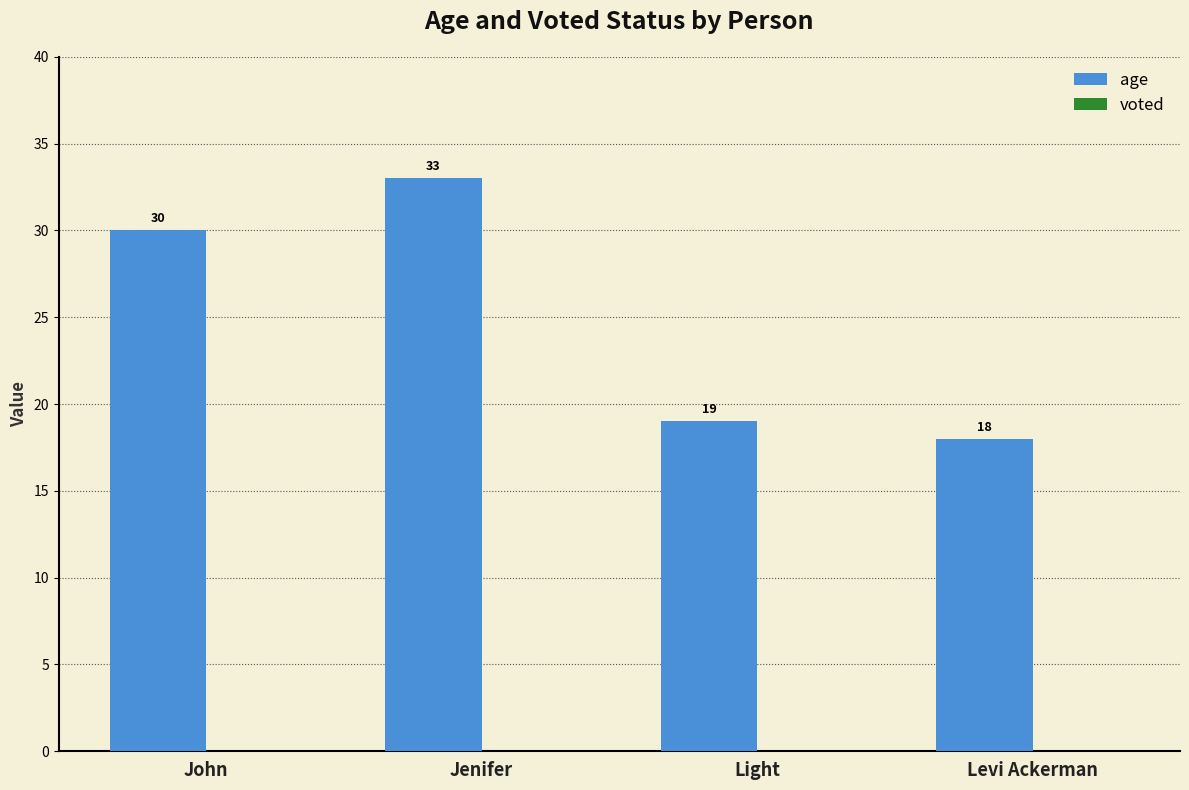

What is the label of the 3rd bar from the left?

Light